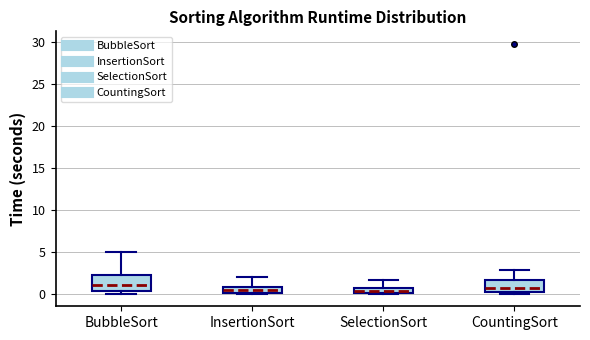

Where is the upper edge of the box for SelectionSort on the y-axis? The values are not printed on the chart, so give them approximately, as read against the axis.

0.5